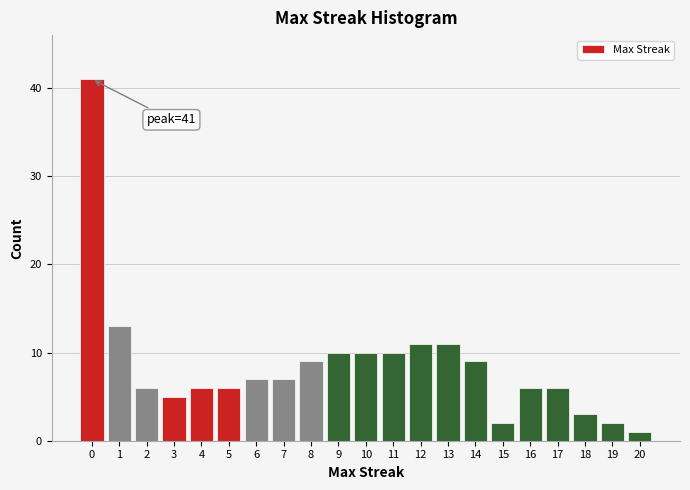

Over which range of the x-axis is the bar tallest?

-0.5 to 0.5